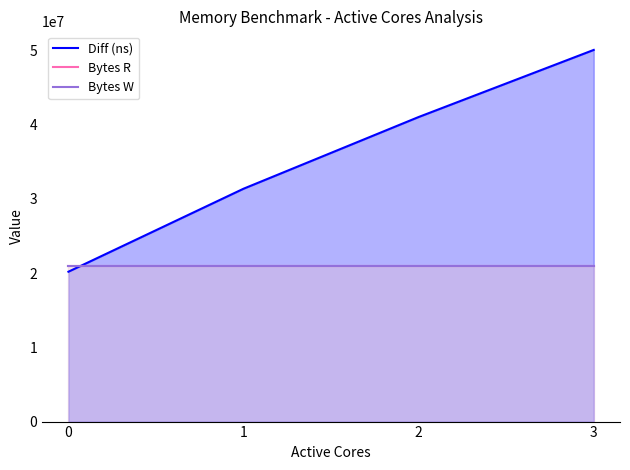

Which series has the widest spread of values?

Diff (ns)